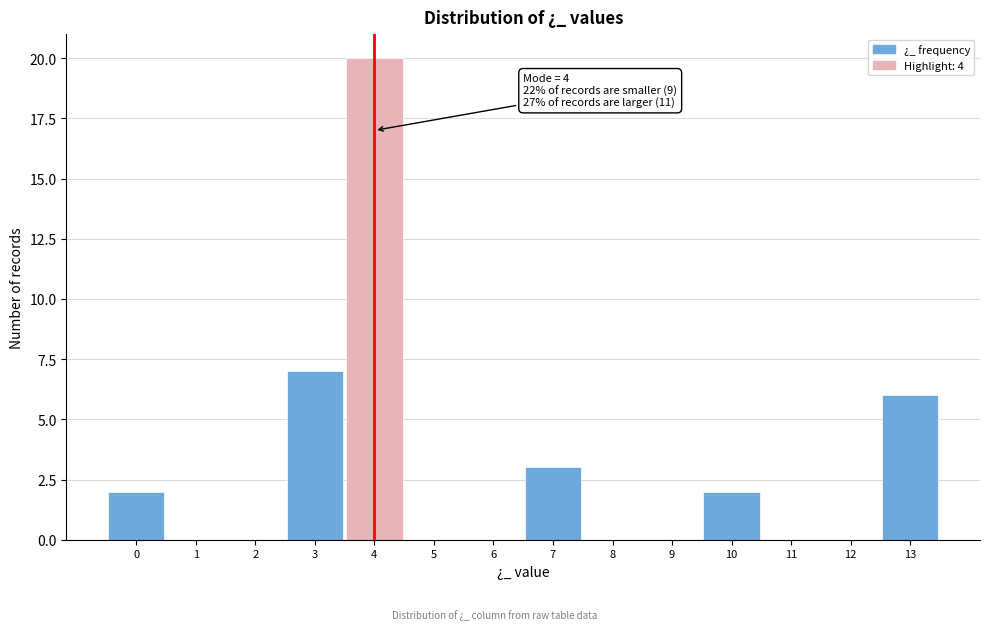

Over which range of the x-axis is the bar tallest?

3.5 to 4.5